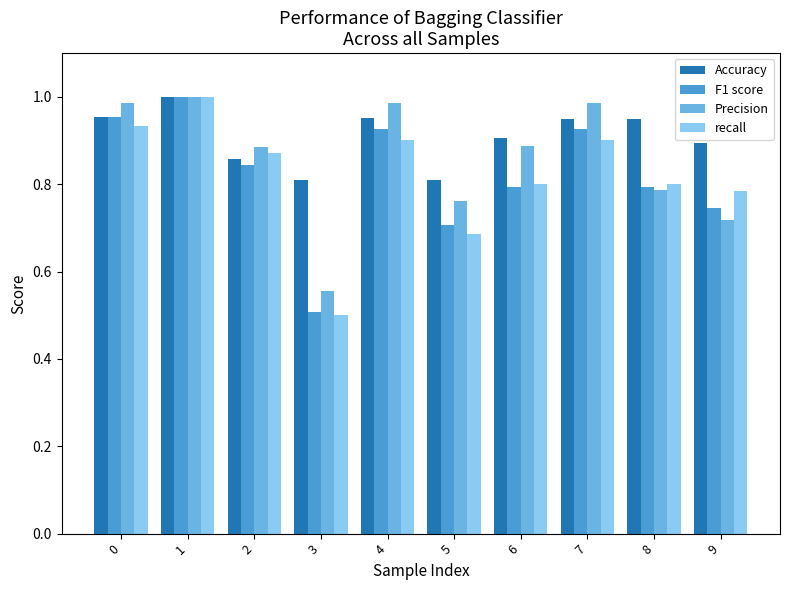

Which series has the widest spread of values?

recall